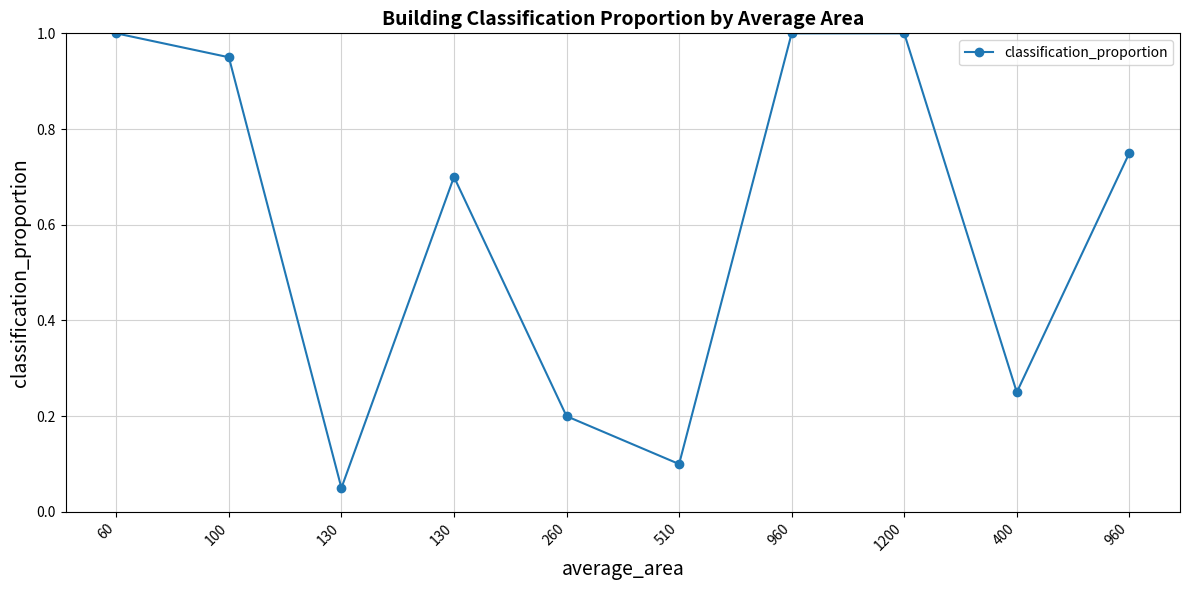

Does the chart have visible grid lines?

Yes